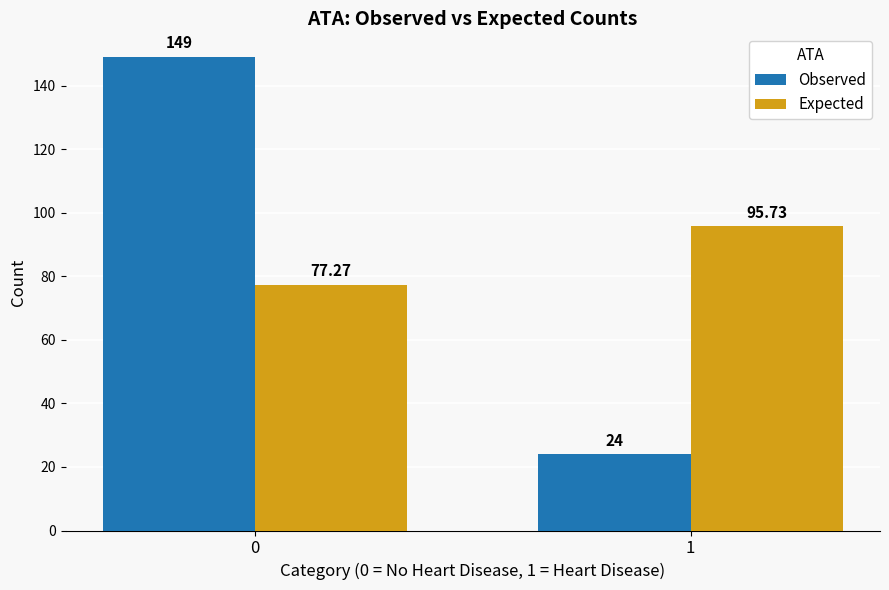

What is the value of the Expected bar at the 2nd from the left?

95.7